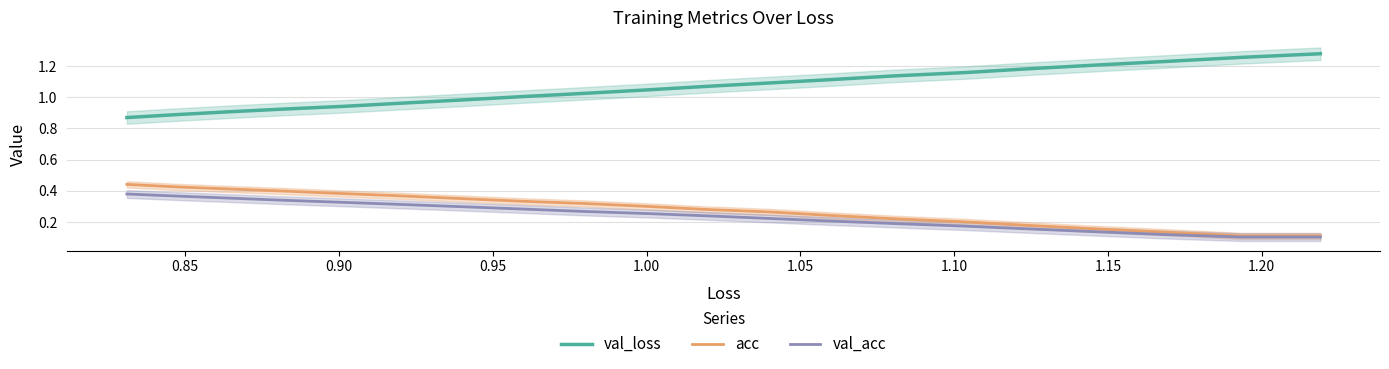

True or false: val_loss and val_acc intersect in this chart.

False